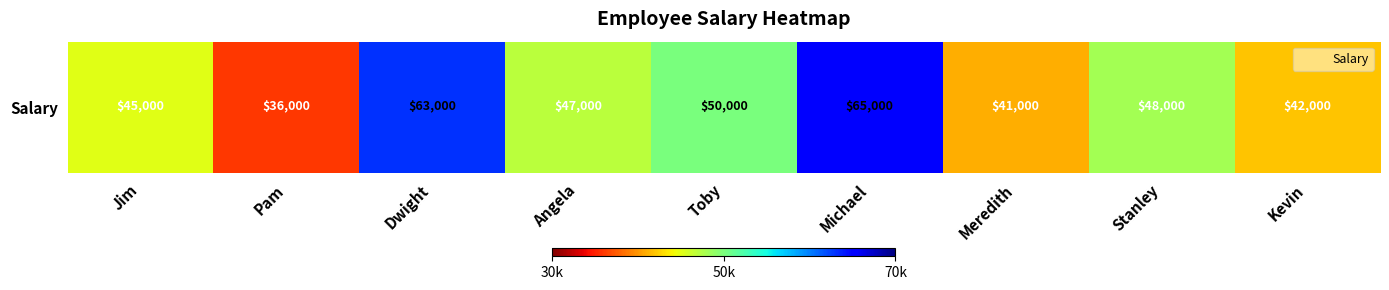

What is the sum of the values at Kevin and Jim?

87000